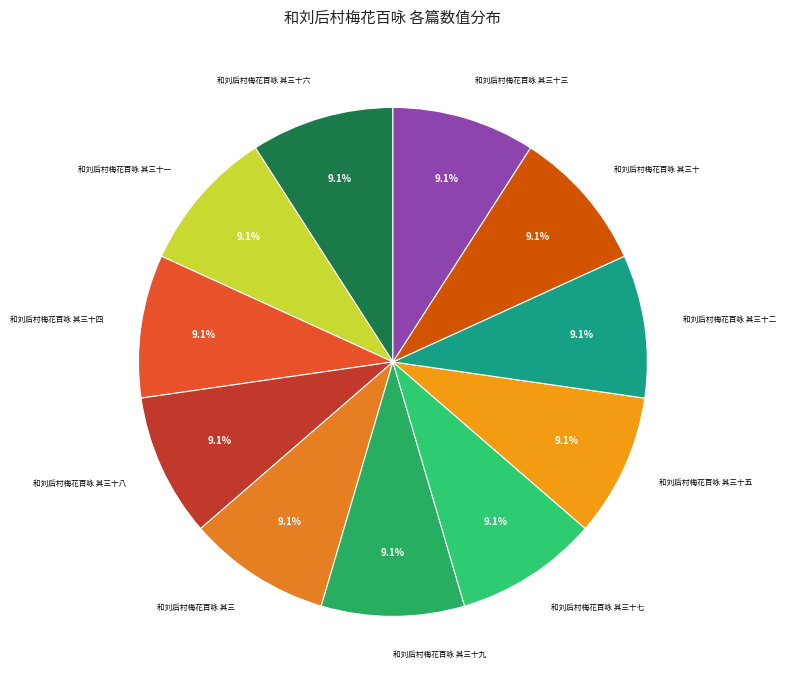

What percentage is the 和刘后村梅花百咏 其三十七 slice, to the nearest percent?

9%